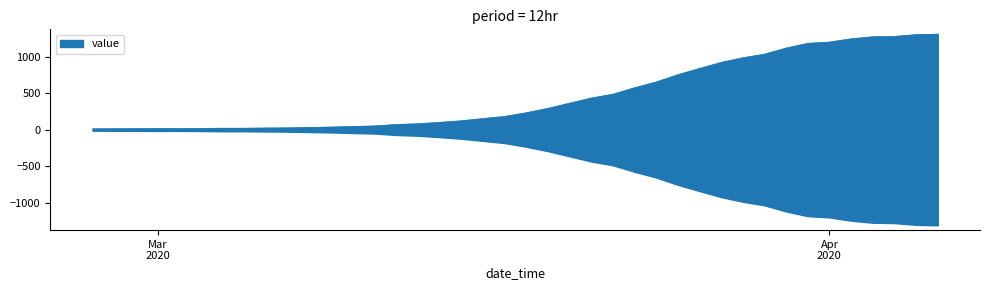

How many values are below 233?

20